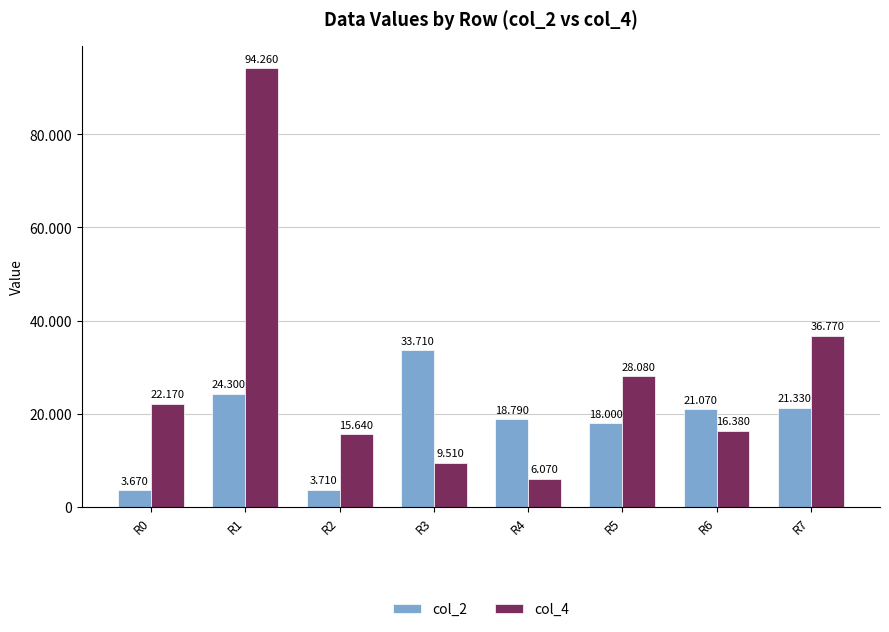

What is the highest value of the col_4 series?

94260